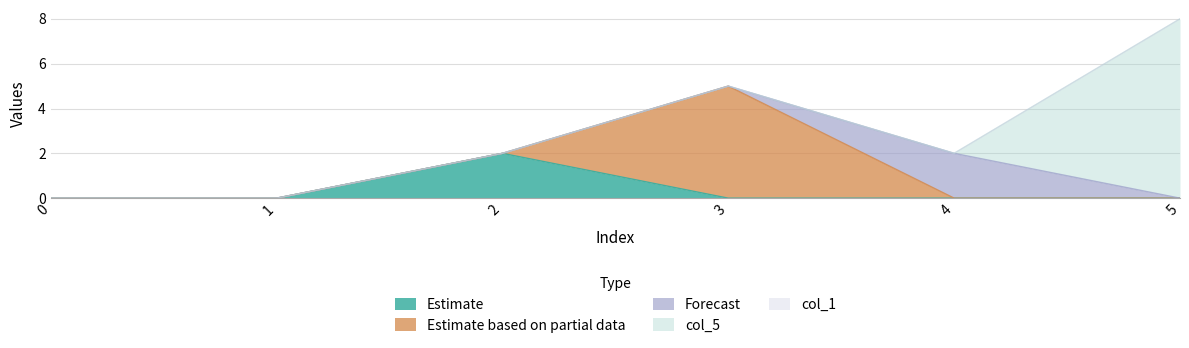

What is the total value across all series at 3?

5